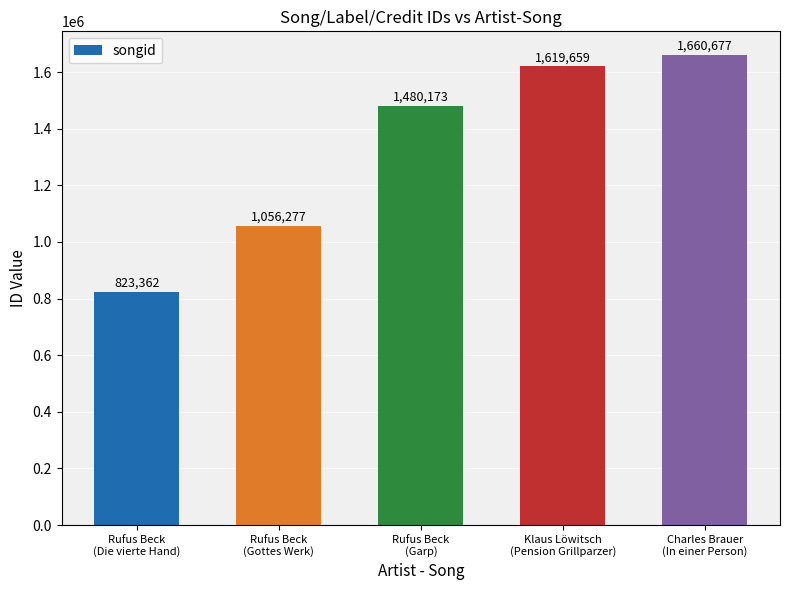

List the labels in order of value, largest first.

Charles Brauer
(In einer Person), Klaus Löwitsch
(Pension Grillparzer), Rufus Beck
(Garp), Rufus Beck
(Gottes Werk), Rufus Beck
(Die vierte Hand)